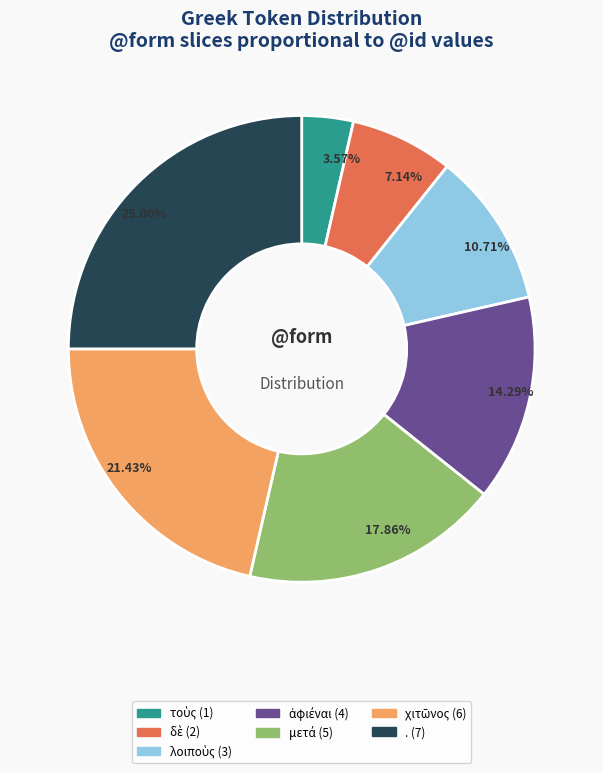

Does any single category account for the majority?

No